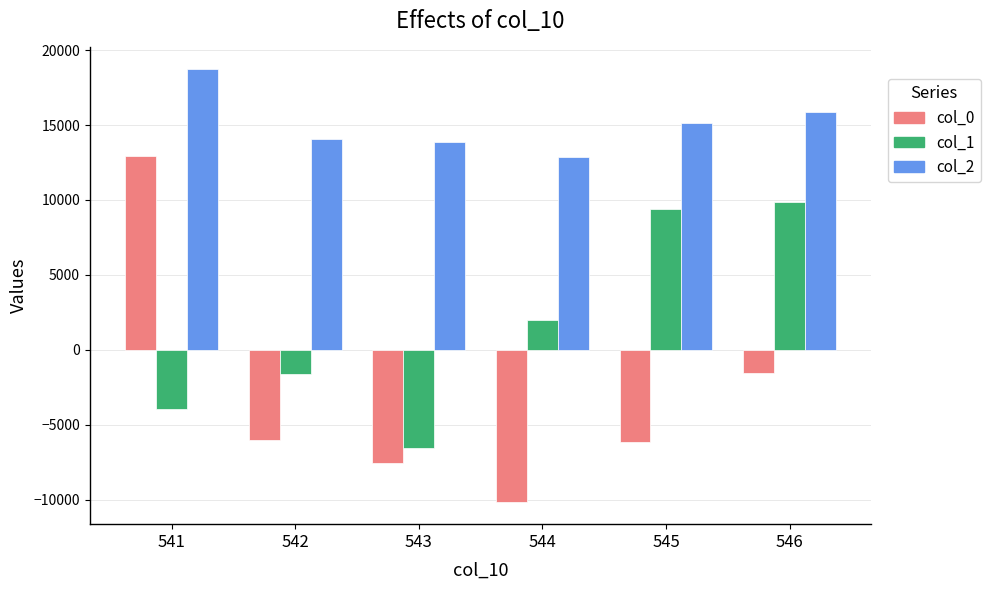

What is the difference between the col_2 values at 544 and 543?

1038.7